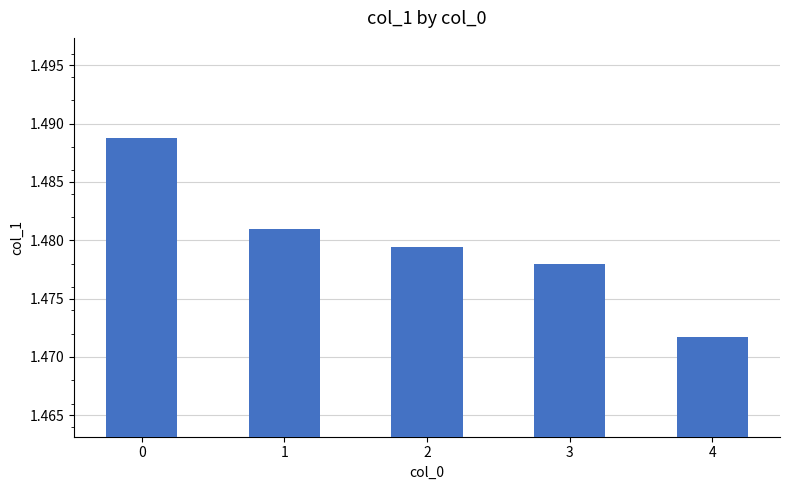

At which category does the chart reach its minimum across all series?

4